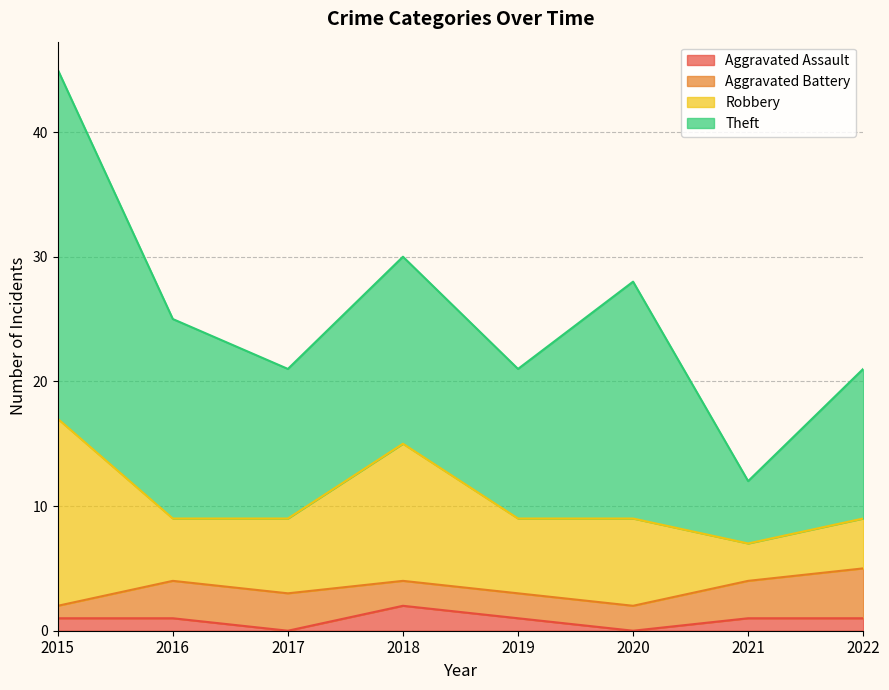

The Aggravated Assault series shows 2 at 2019. True or false?

False